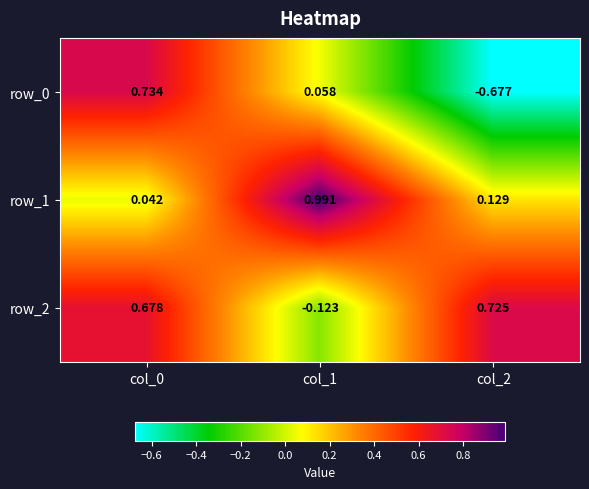

What is the sum of the row_1 values at col_0 and col_2?

0.2